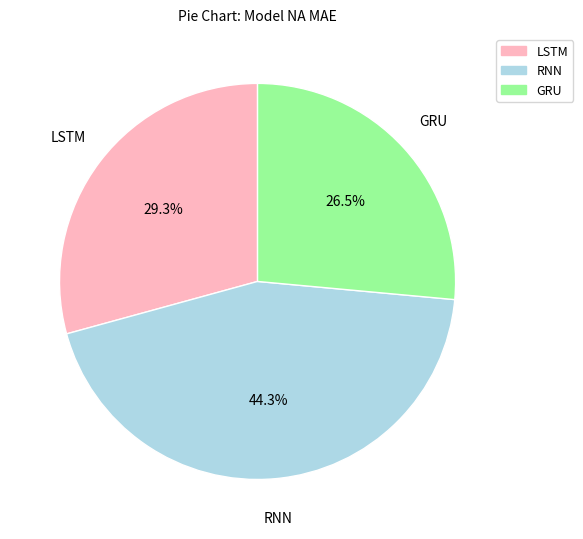

Does LSTM represent more than half of the total?

No